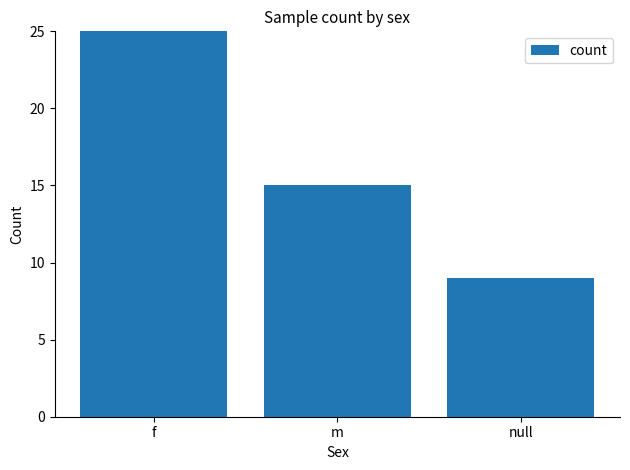

What is the label of the 3rd bar from the right?

f